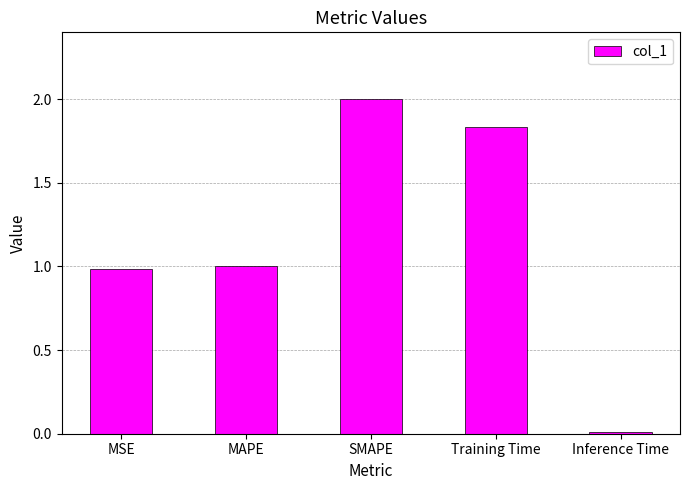

What position from the right is MSE?

5